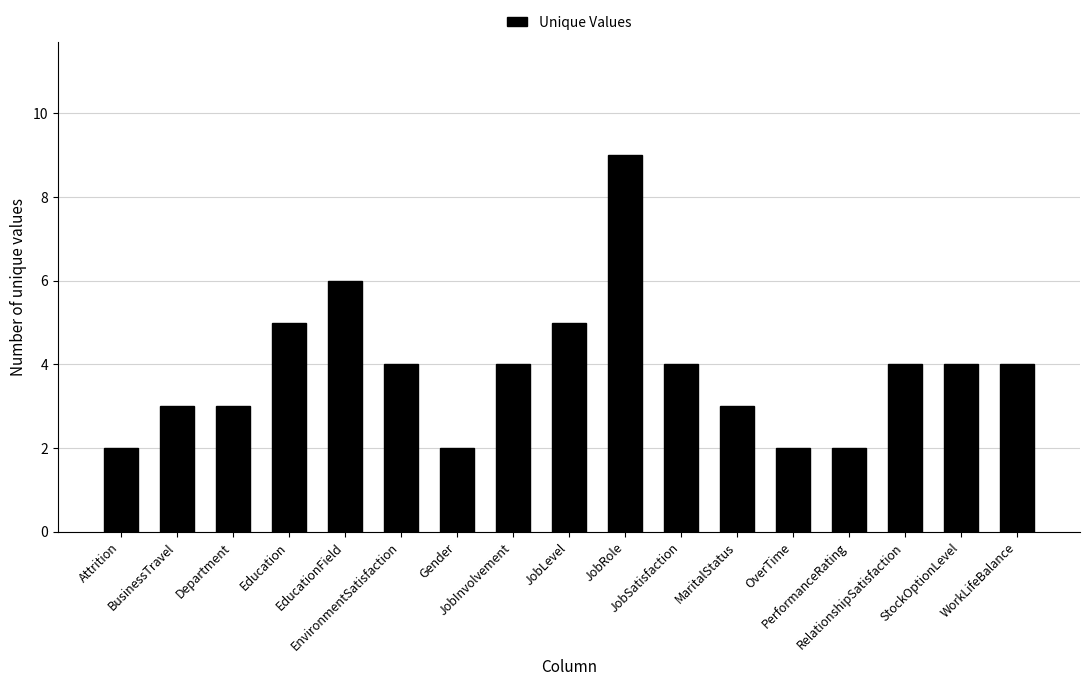

Does the chart contain stacked bars?

No